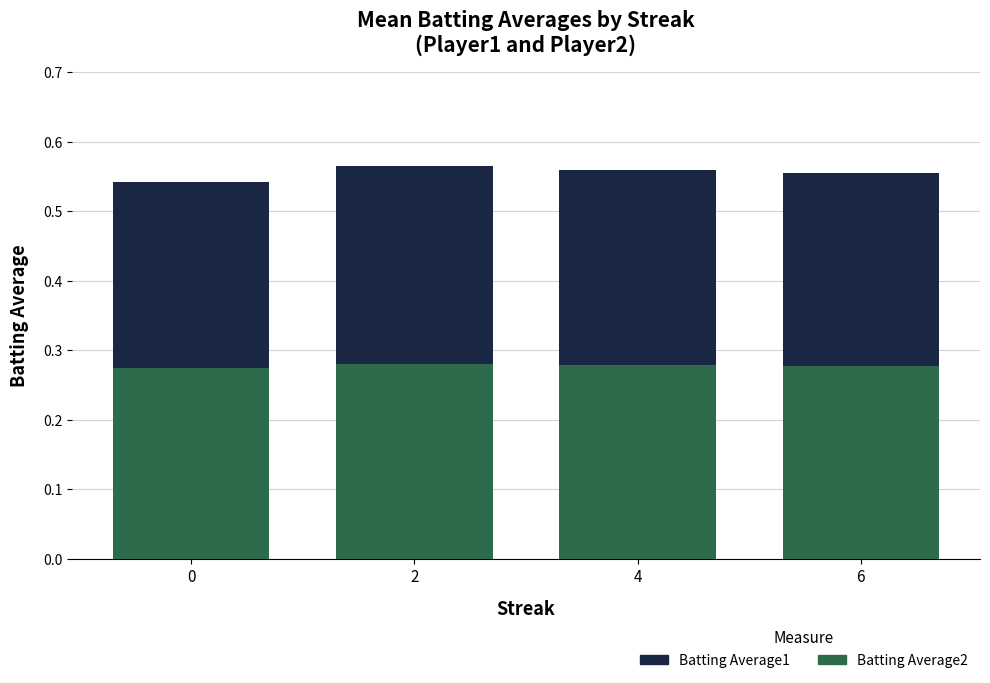

The value of Batting Average2 at 0 is 0.2. True or false?

False